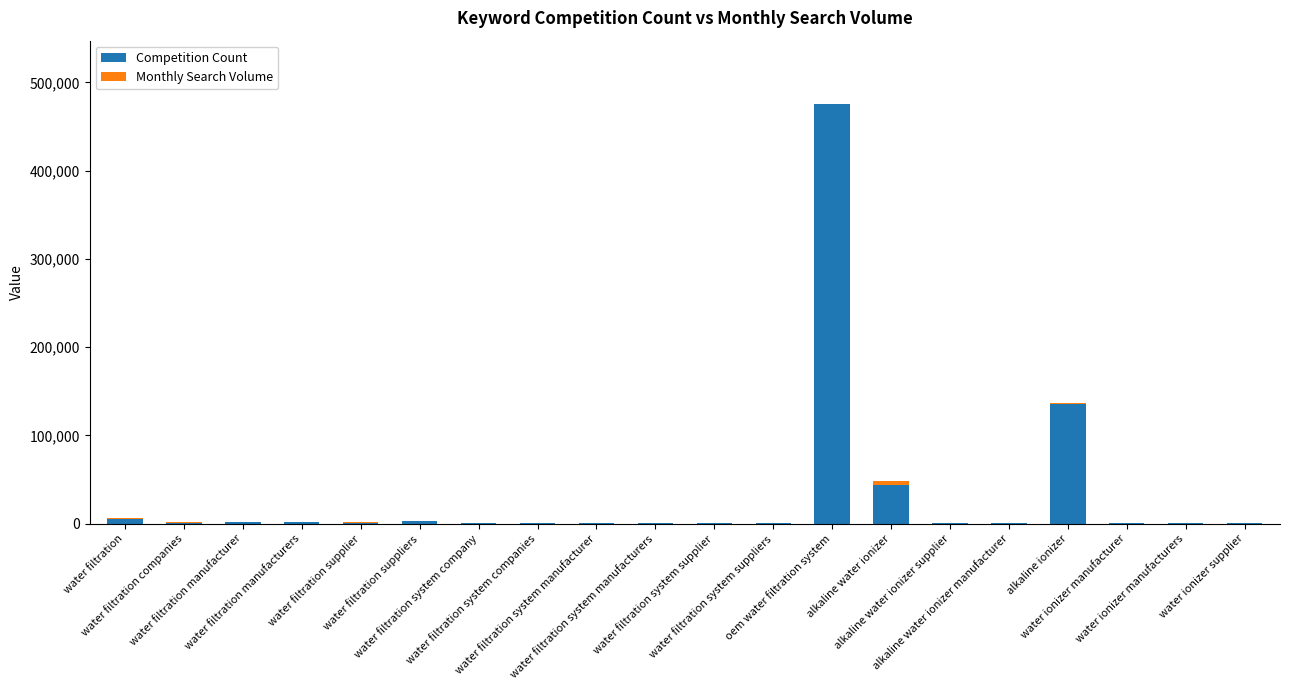

True or false: Competition Count has a value of 546 at water filtration system manufacturers.

True